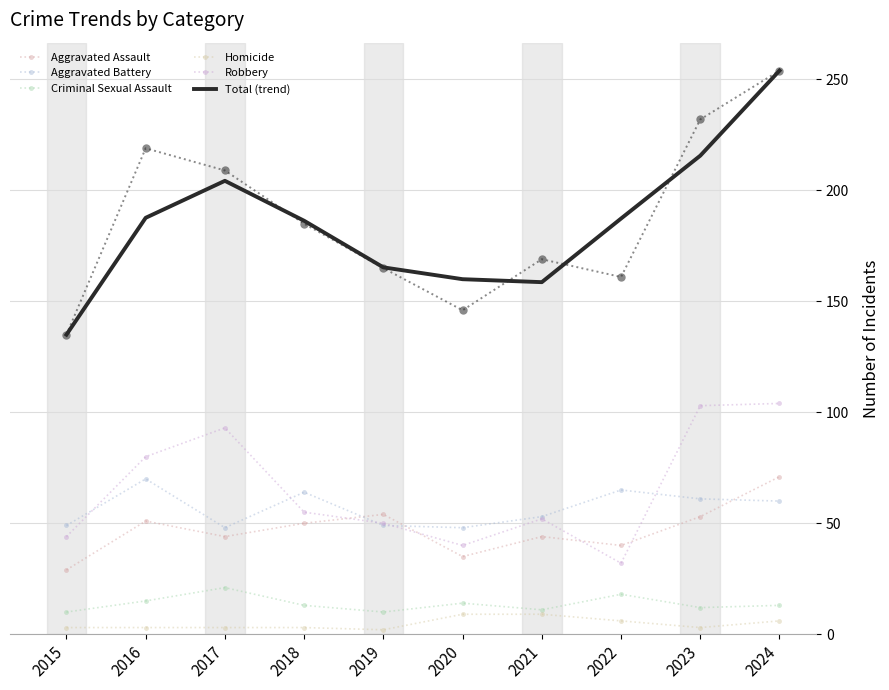

What is the difference between the maximum and minimum values in the Total (trend) series?

119.0